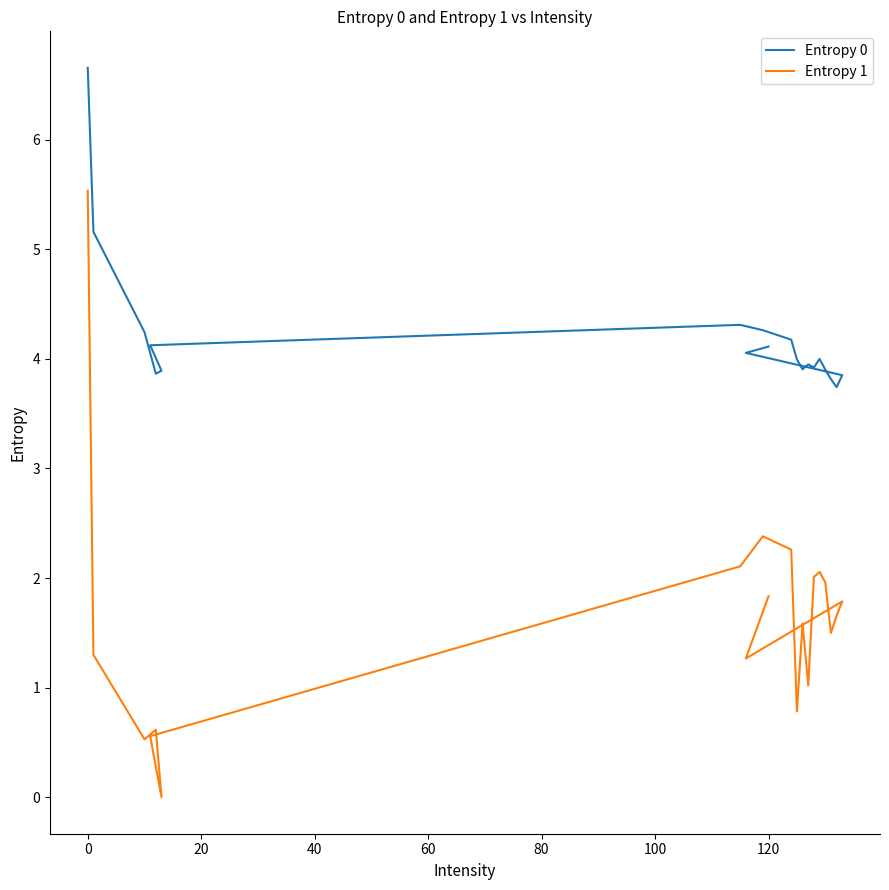

What is the average value of the Entropy 1 series?

1.6